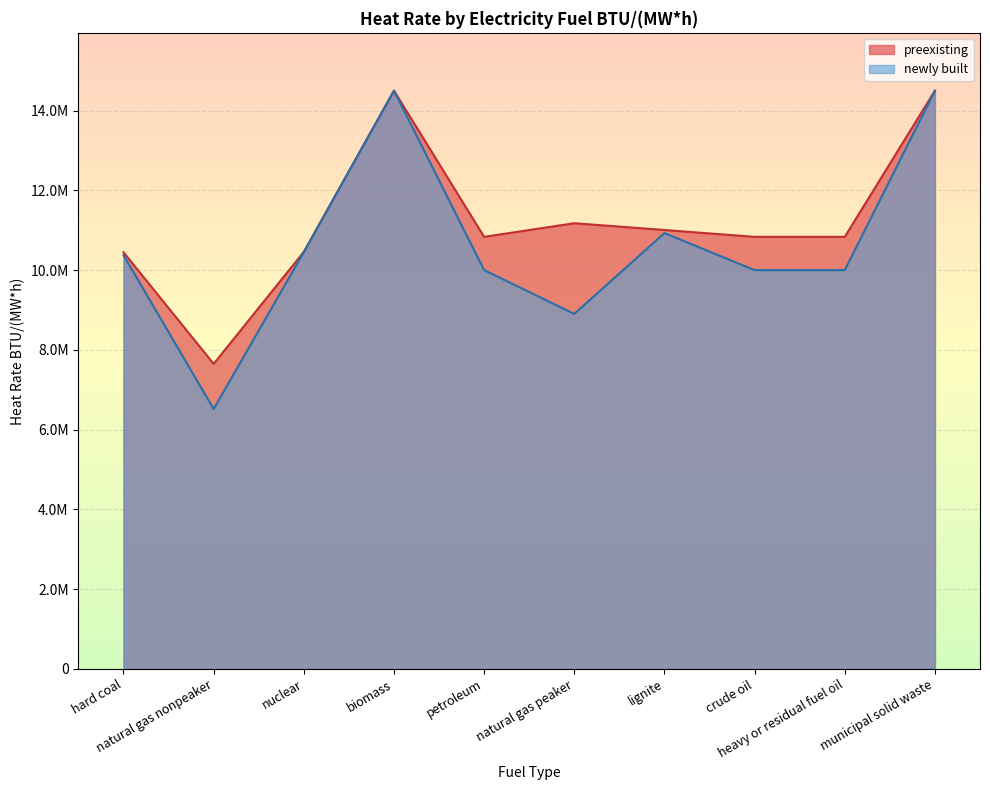

Which series has the widest spread of values?

newly built